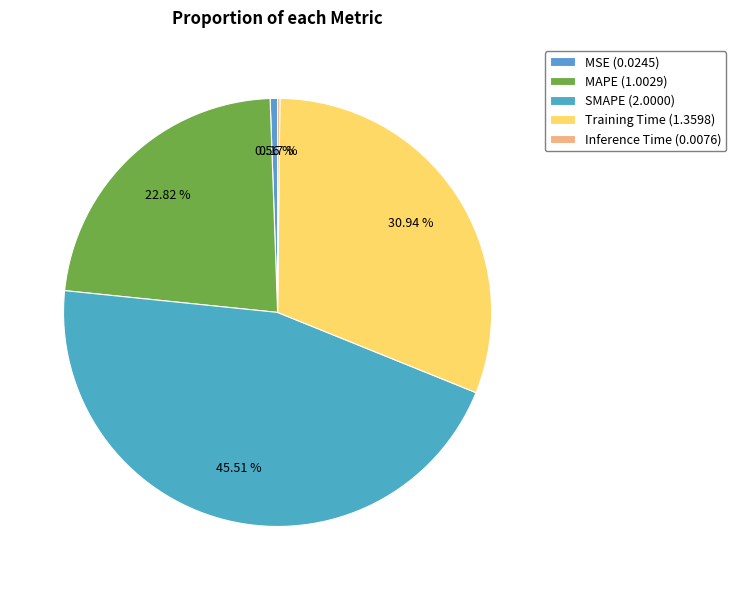

To the nearest percent, what is the average slice percentage?

20%